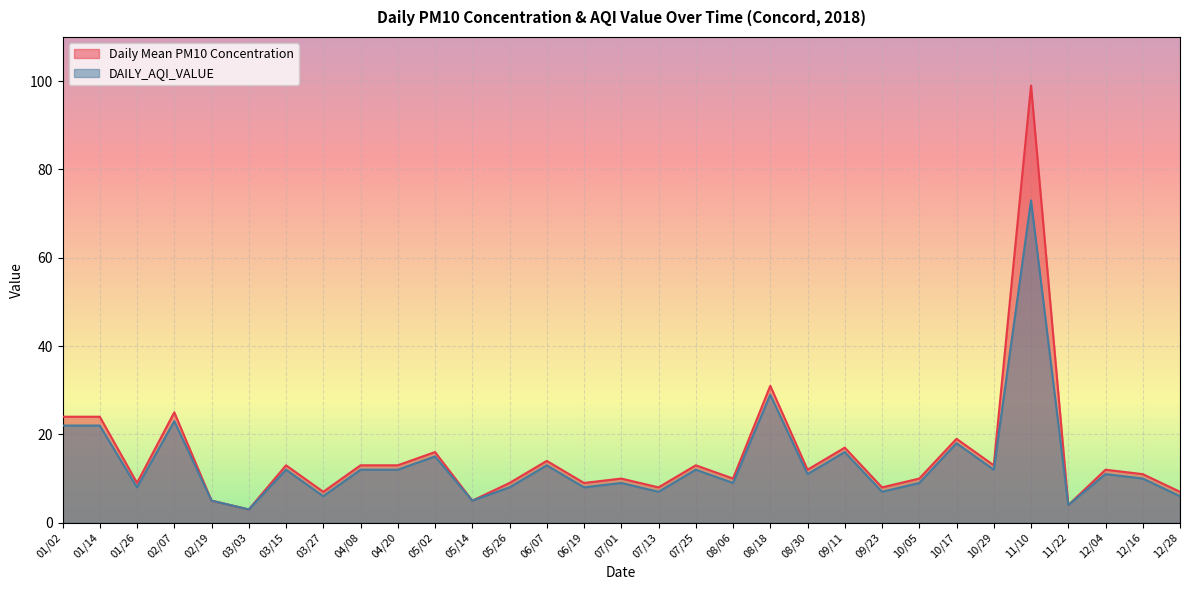

What is the approximate value of Daily Mean PM10 Concentration at 11/22?

4